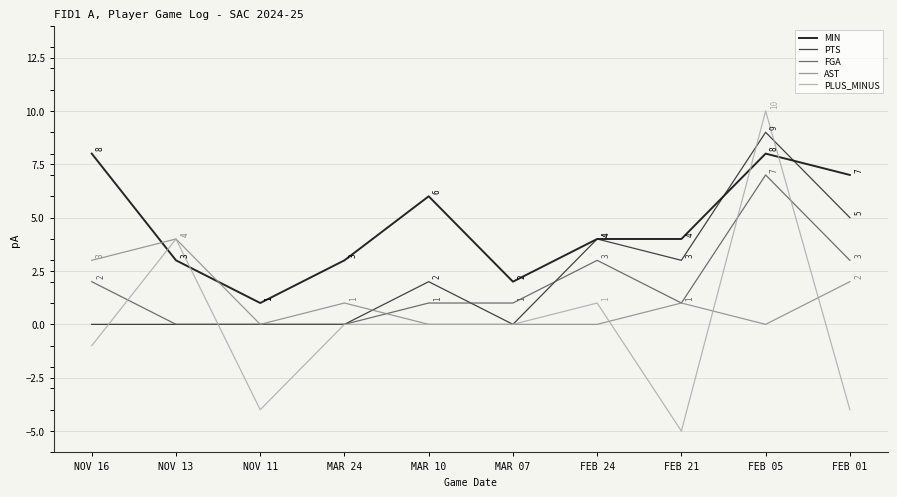

At which label does PLUS_MINUS first exceed 0?

NOV 13